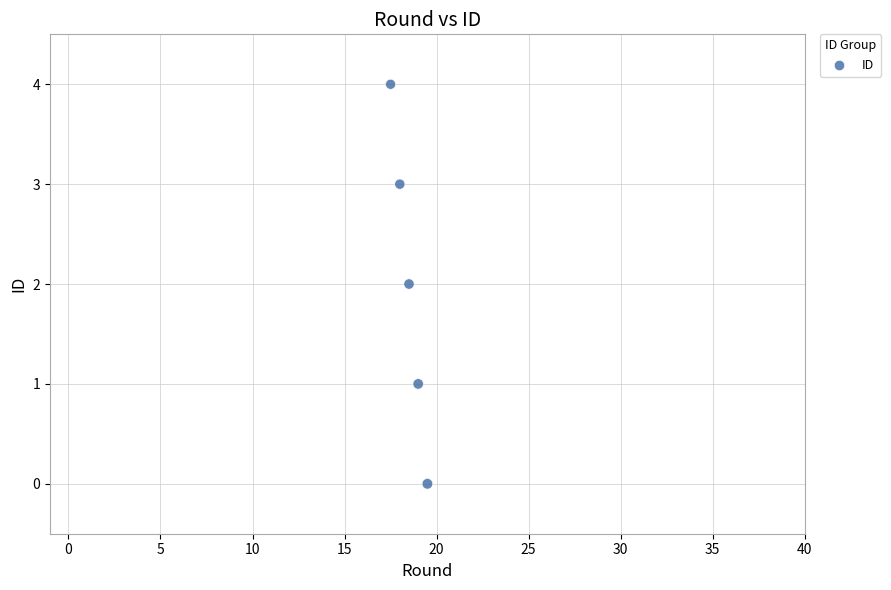

What is the range of Y values (max minus min)?

4